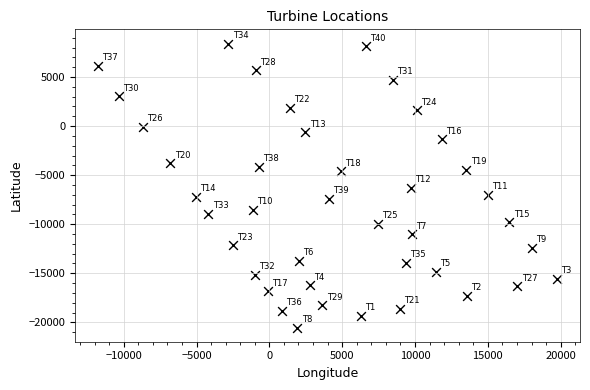

What is the range of Y values (max minus min)?

28937